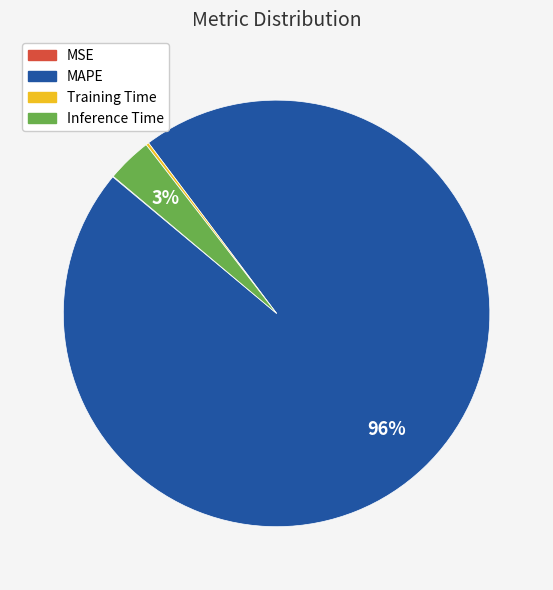

To the nearest percent, what is the average slice percentage?

25%